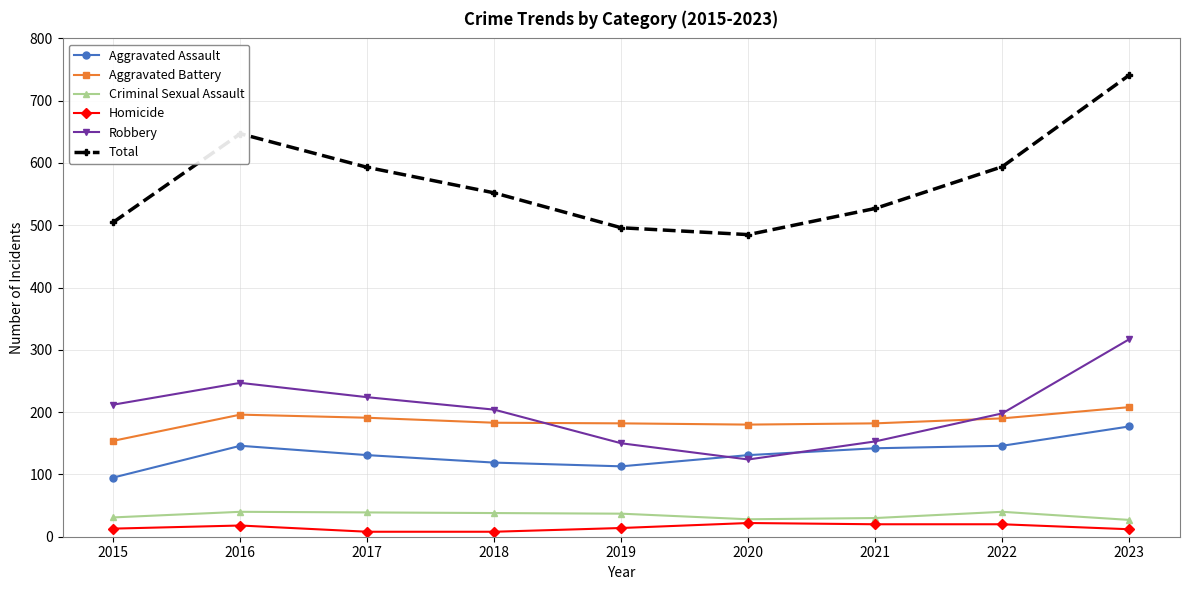

How many lines are shown in the chart?

6